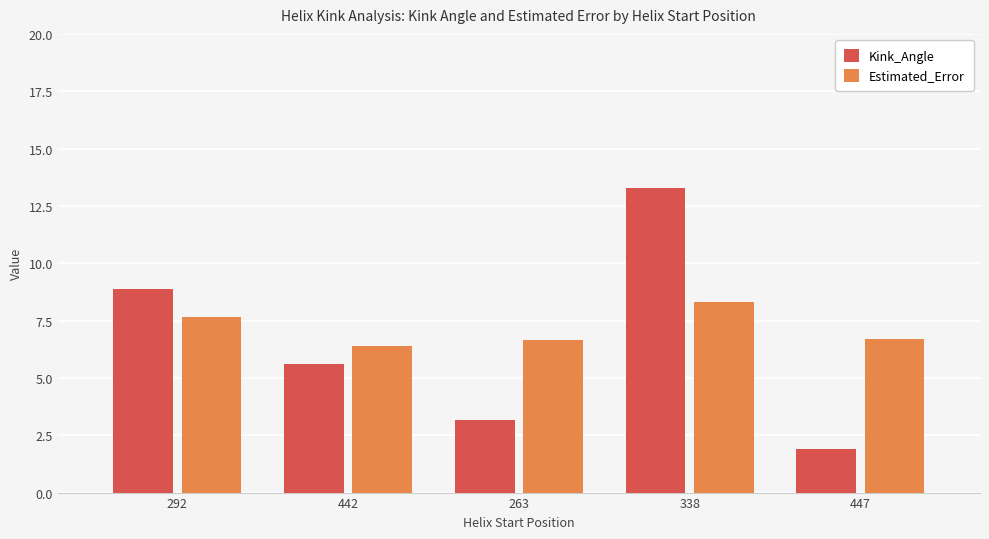

What position from the right is 338?

2